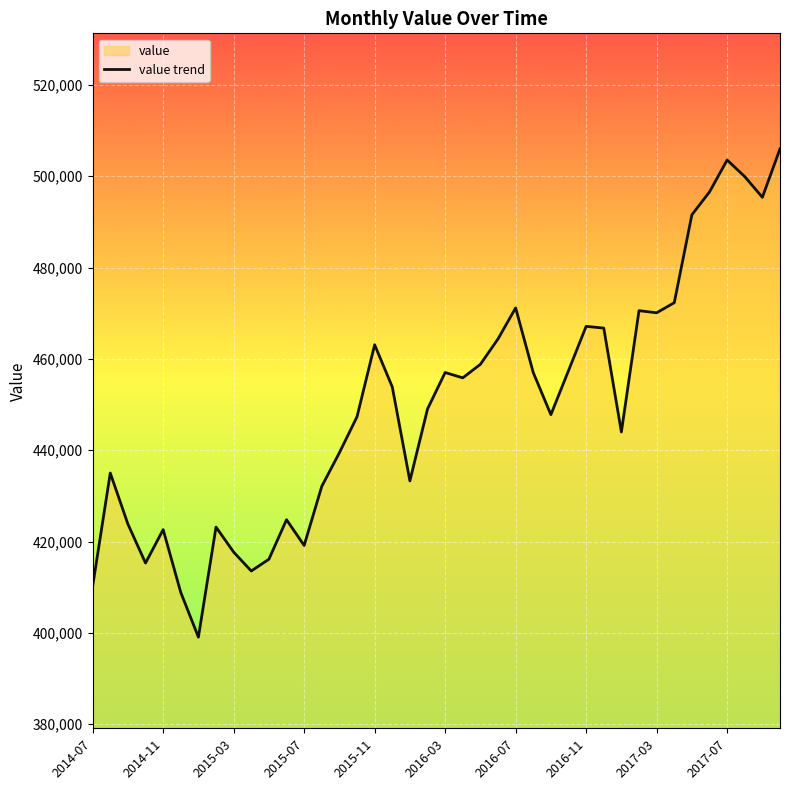

Reading left to right, transcribe all the data shown in this chart.

410218	435011	423829	415304	422612	408859	399069	423177	417695	413560	416133	424787	419152	432096	439459	447335	463097	453870	433284	449025	457022	455852	458812	464372	471168	457002	447792	457429	467125	466743	443997	470561	470094	472307	491555	496555	503544	499909	495384	505987